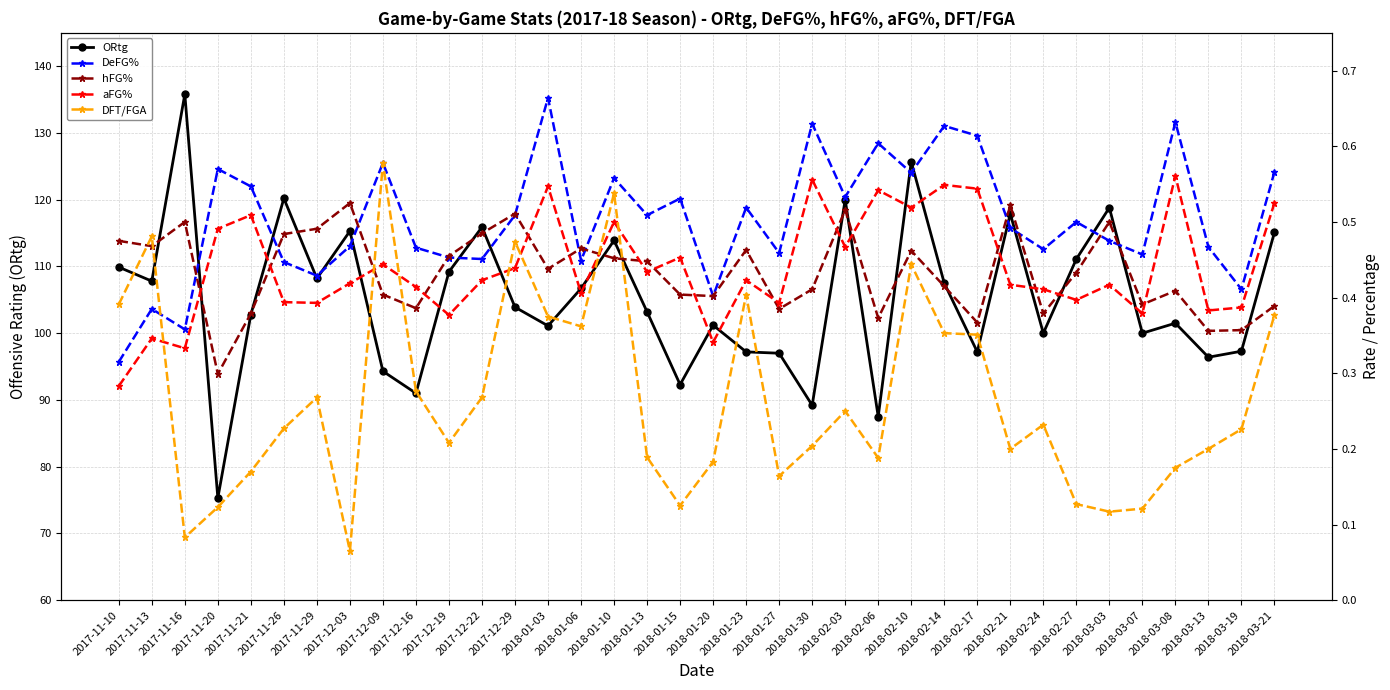

Where is the first local minimum for DeFG%?

2017-11-16